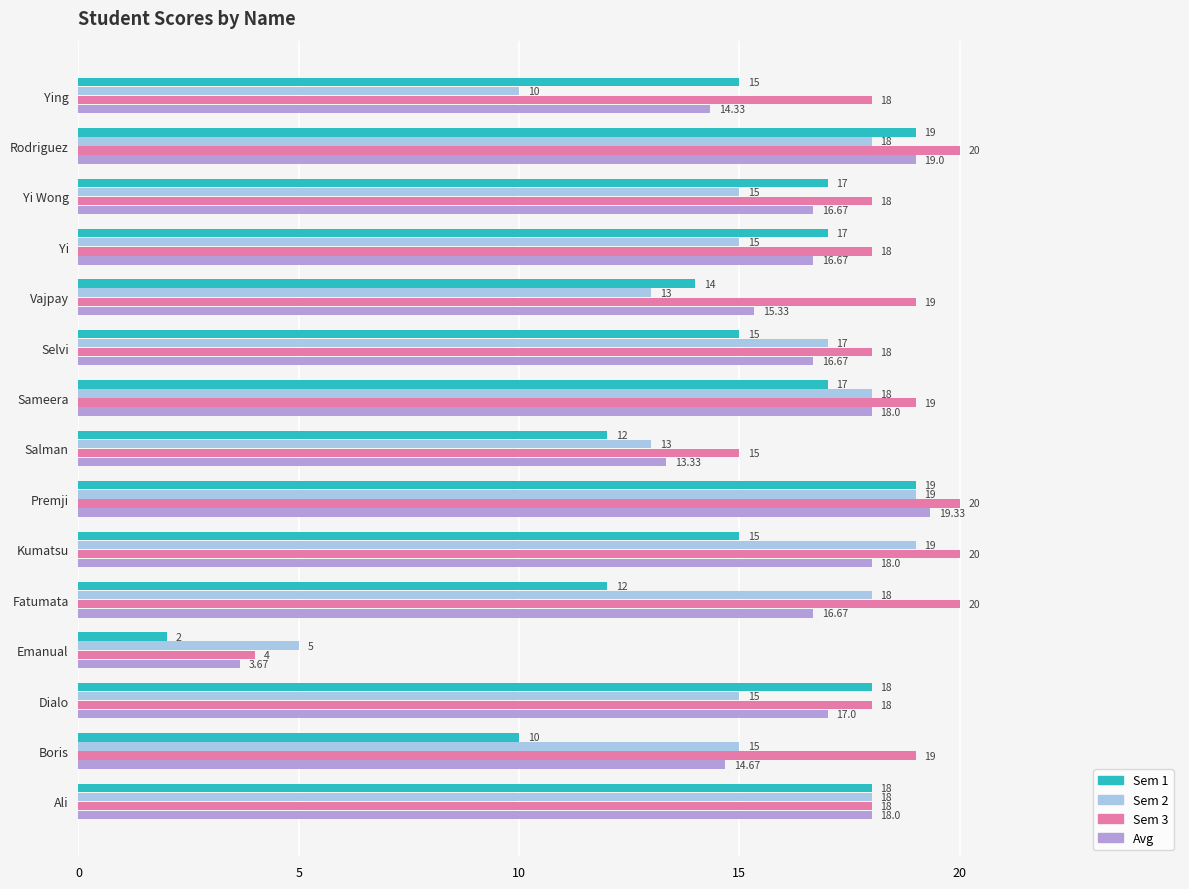

Where is Avg nearest to the value 11?

Salman